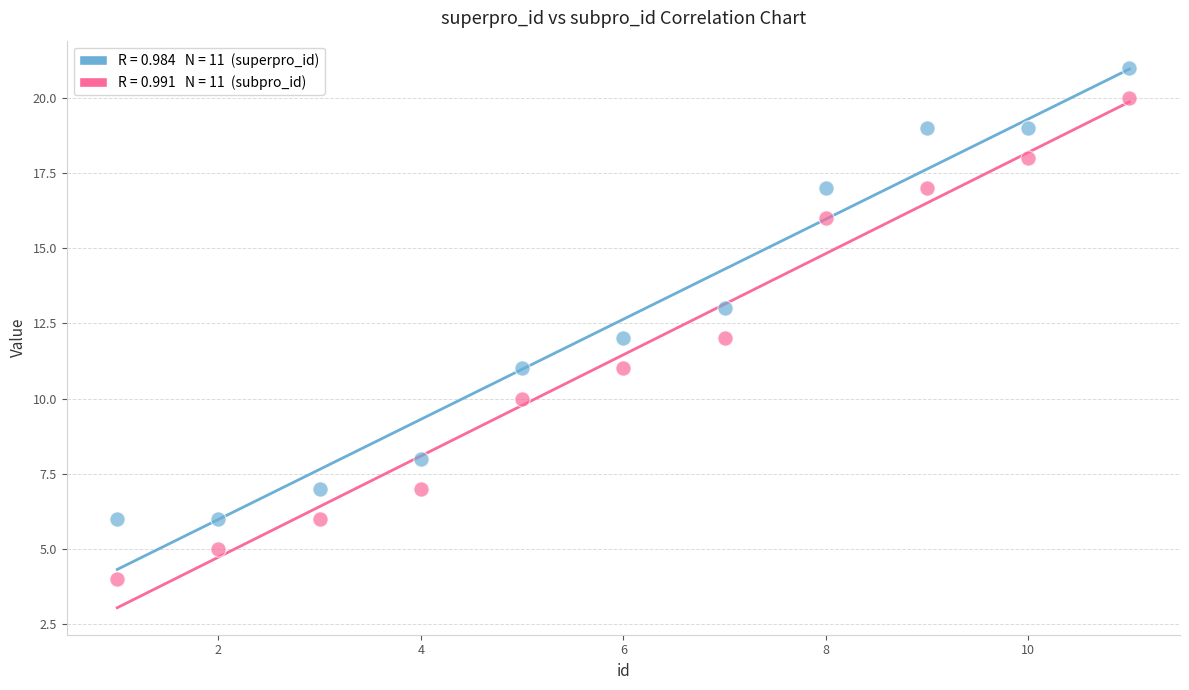

Across all data points, what is the range of Y values (max minus min)?

17